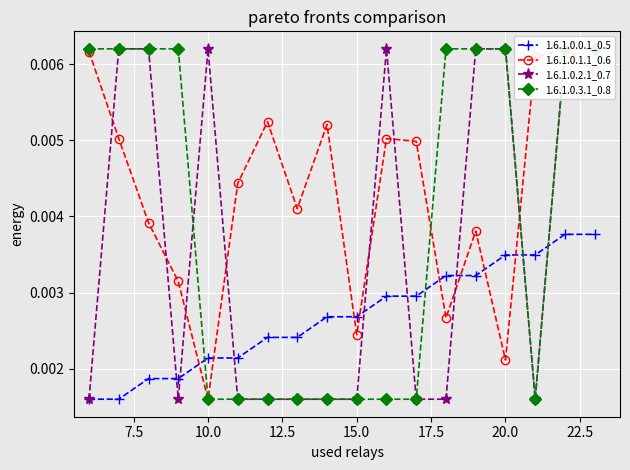

Which series has the largest range (max minus min)?

1.6.1.0.1.1_0.6